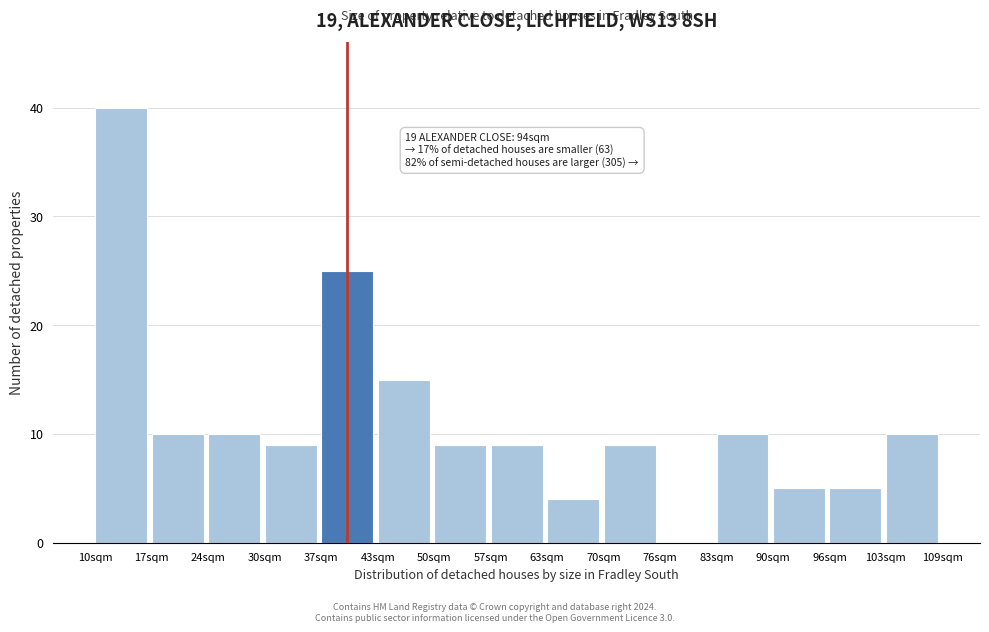

Reading left to right, list all the values displayed in this chart.

10sqm=40	17sqm=10	24sqm=10	30sqm=9	37sqm=25	43sqm=15	50sqm=9	57sqm=9	63sqm=4	70sqm=9	76sqm=0	83sqm=10	90sqm=5	96sqm=5	103sqm=10